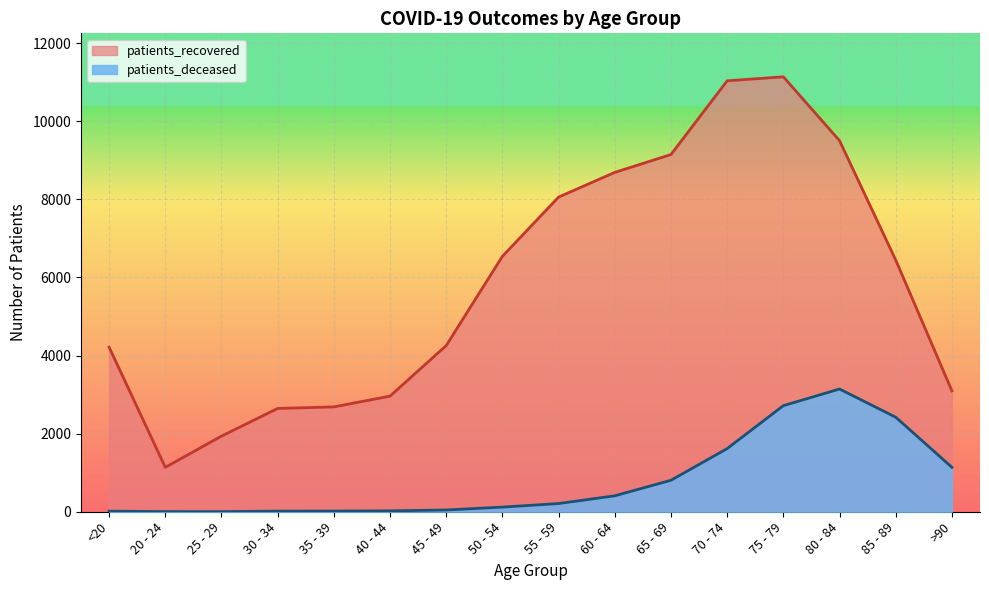

Reading left to right, extract all data points from this chart.

patients_deceased: <20=15	20 - 24=4	25 - 29=3	30 - 34=16	35 - 39=17	40 - 44=23	45 - 49=45	50 - 54=119	55 - 59=210	60 - 64=408	65 - 69=806	70 - 74=1617	75 - 79=2716	80 - 84=3143	85 - 89=2421	>90=1138
patients_recovered: <20=4214	20 - 24=1137	25 - 29=1937	30 - 34=2645	35 - 39=2685	40 - 44=2961	45 - 49=4256	50 - 54=6541	55 - 59=8058	60 - 64=8690	65 - 69=9147	70 - 74=11035	75 - 79=11137	80 - 84=9502	85 - 89=6445	>90=3096